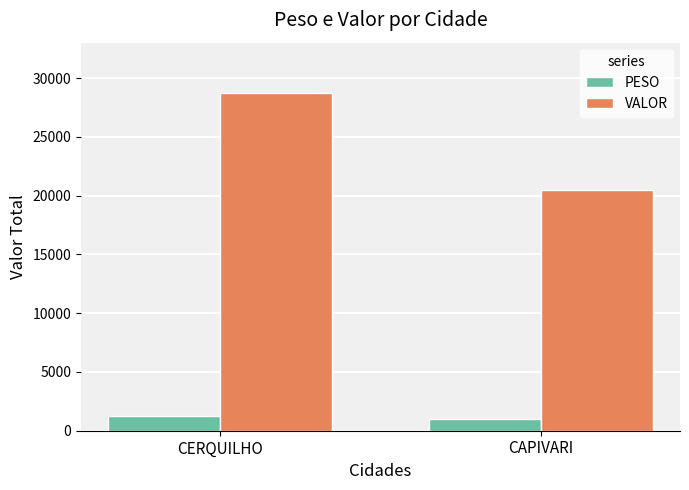

What is the maximum value for PESO?

1262.1